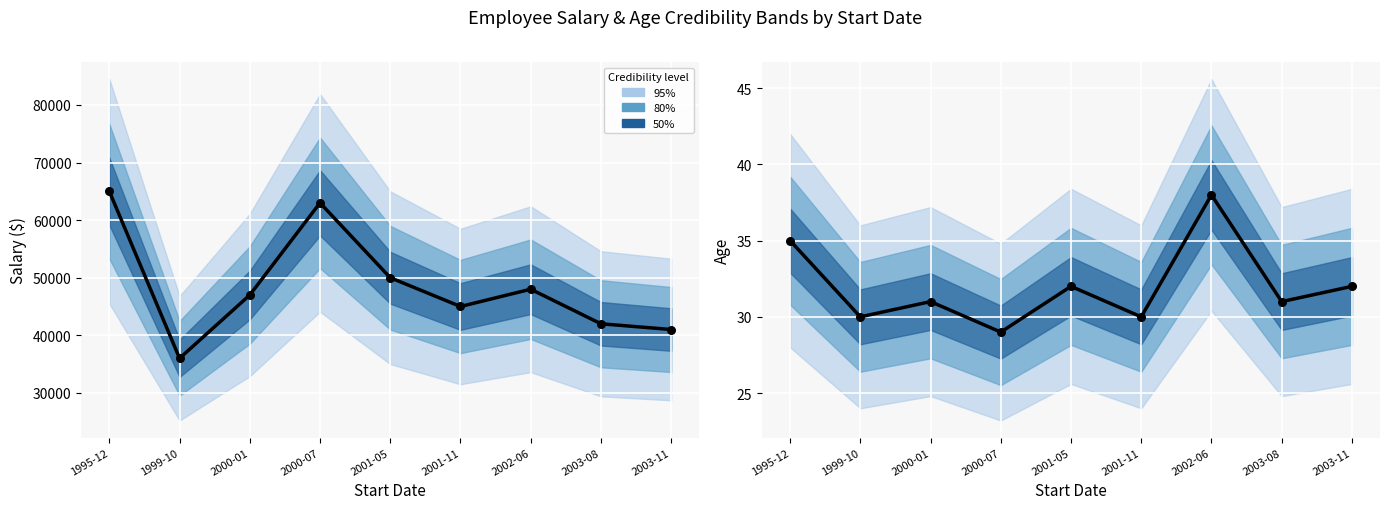

Is the value of Salary (trend) at 2001-11 greater than the value of Age (trend) at 2001-05?

Yes